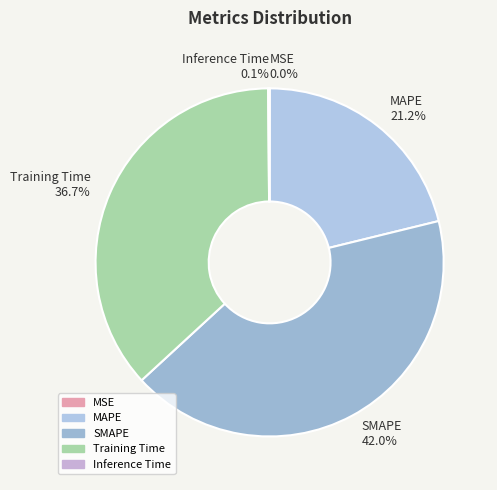

Do SMAPE 42.0% and MAPE 21.2% together represent more than half of the pie?

Yes